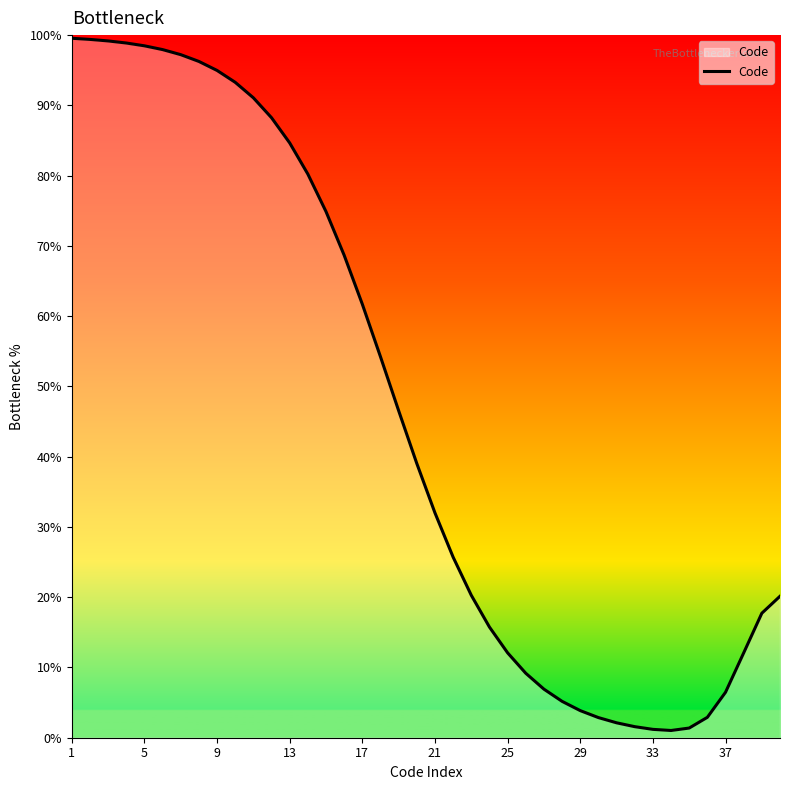

What is the greatest value displayed?

99.6